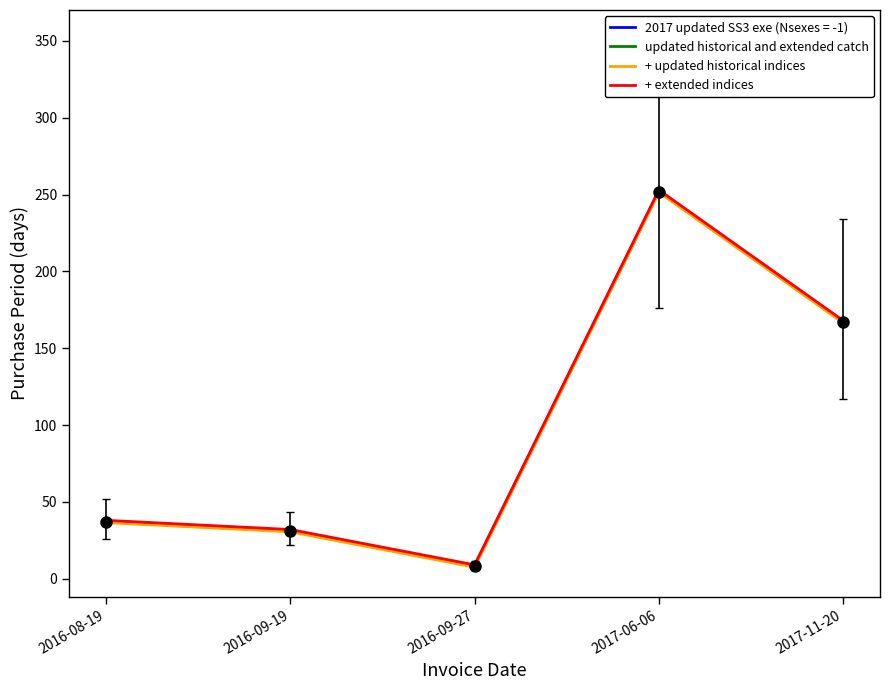

Reading left to right, extract all data points from this chart.

2017 updated SS3 exe (Nsexes = -1): 2016-08-19=37.0	2016-09-19=31.0	2016-09-27=8.0	2017-06-06=252.0	2017-11-20=167.0
updated historical and extended catch: 2016-08-19=37.5	2016-09-19=31.5	2016-09-27=8.5	2017-06-06=252.5	2017-11-20=167.5
+ updated historical indices: 2016-08-19=36.5	2016-09-19=30.5	2016-09-27=7.5	2017-06-06=251.5	2017-11-20=166.5
+ extended indices: 2016-08-19=38.0	2016-09-19=32.0	2016-09-27=9.0	2017-06-06=253.0	2017-11-20=168.0